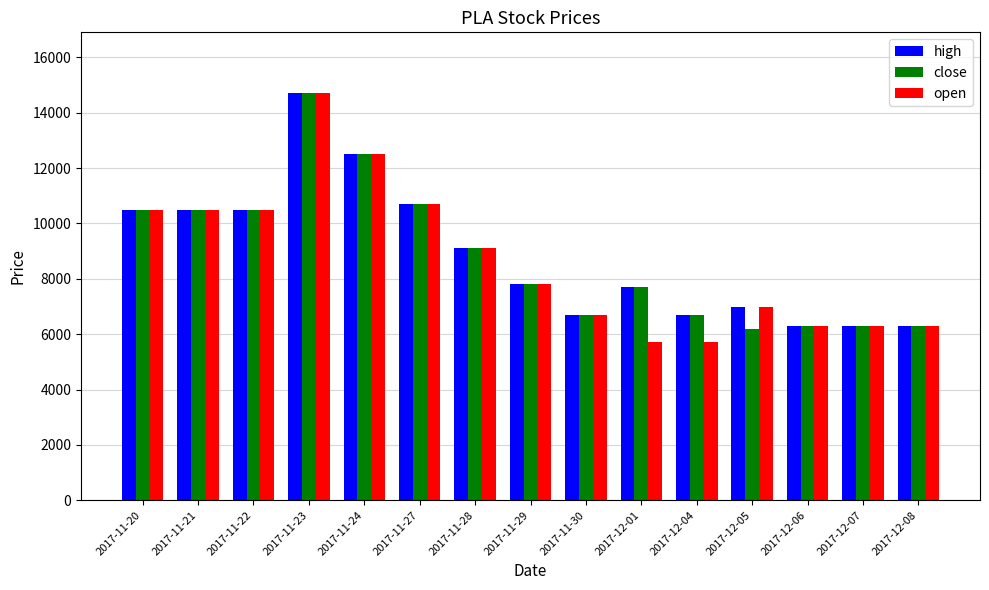

What is the total value across all series at 2017-12-06?

18900